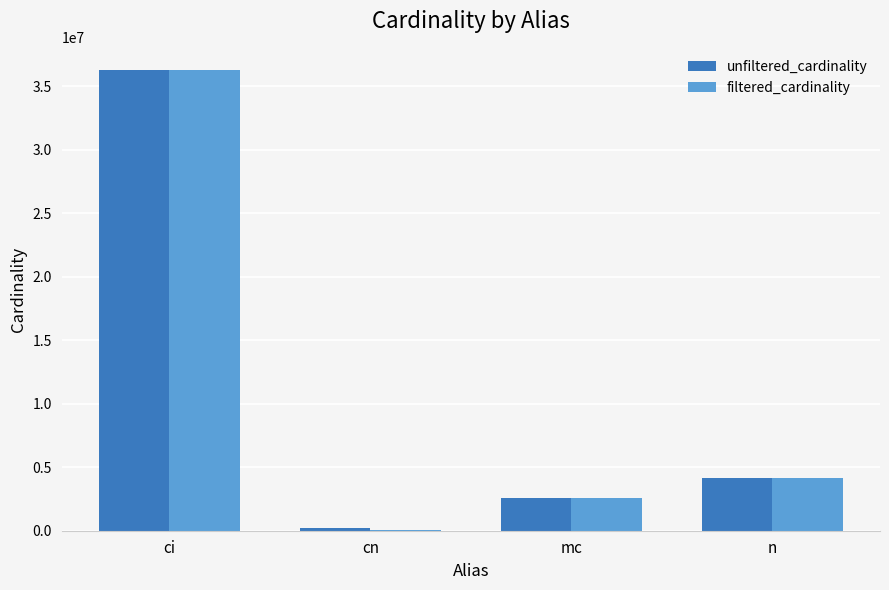

What is the total value across all series at n?

8335750